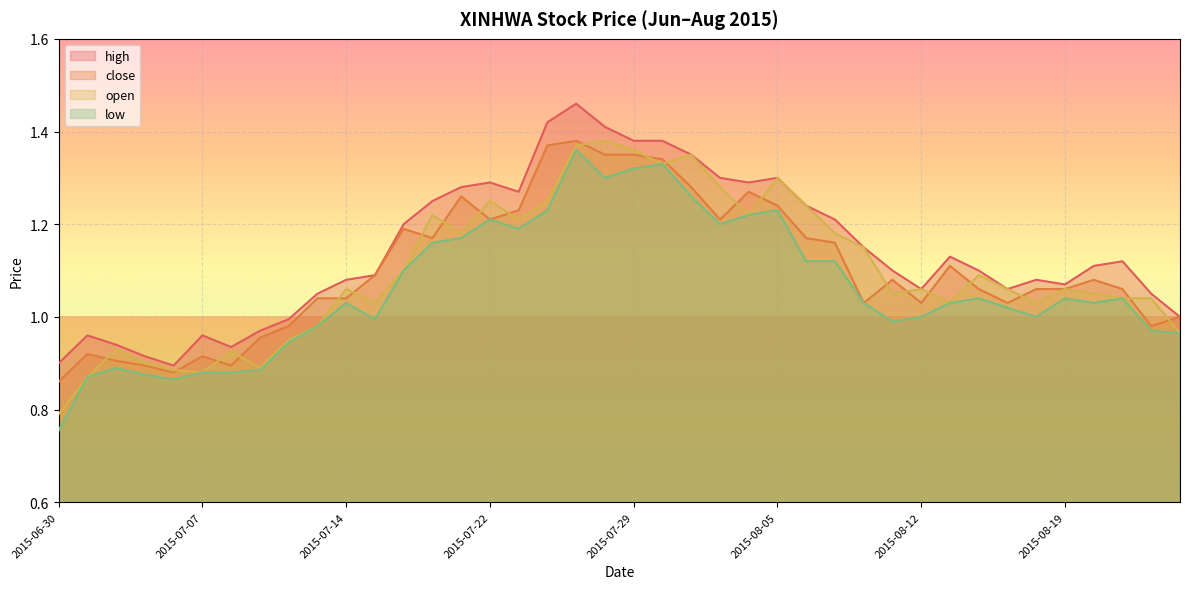

Does the chart display data point markers on the line(s)?

No